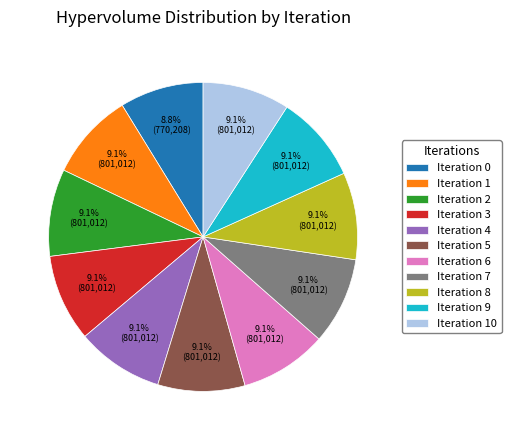

What percentage do Iteration 4 and Iteration 1 together represent?

18.2%